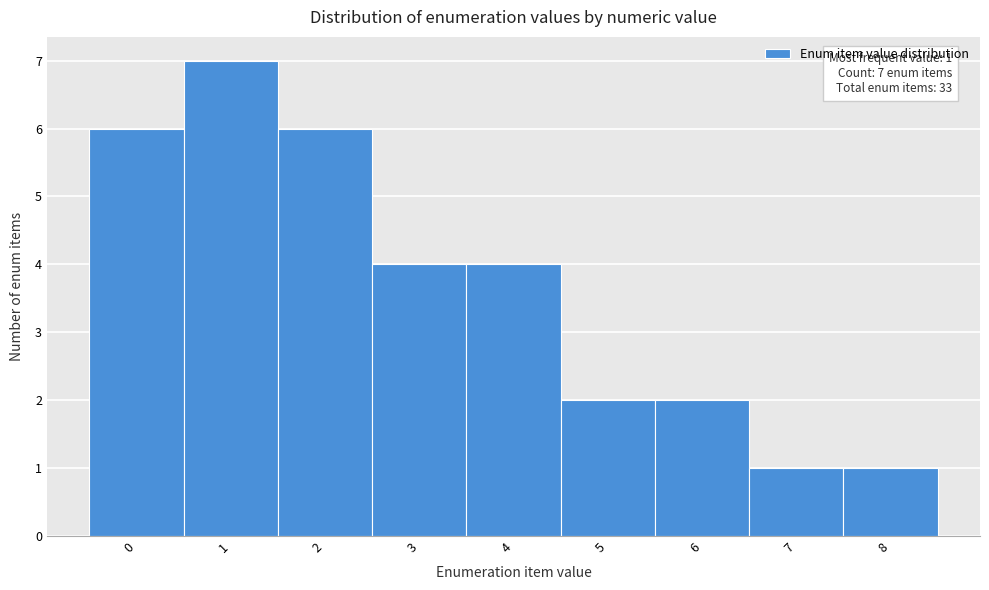

Reading left to right, list all the values displayed in this chart.

0=6	1=7	2=6	3=4	4=4	5=2	6=2	7=1	8=1